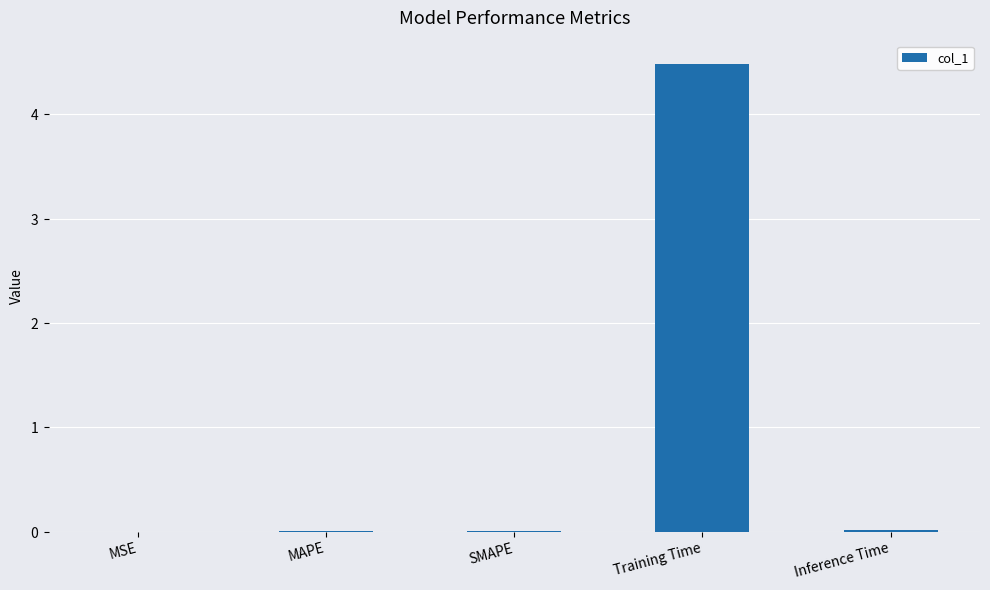

Rank the categories by value from highest to lowest.

Training Time, Inference Time, MAPE, SMAPE, MSE